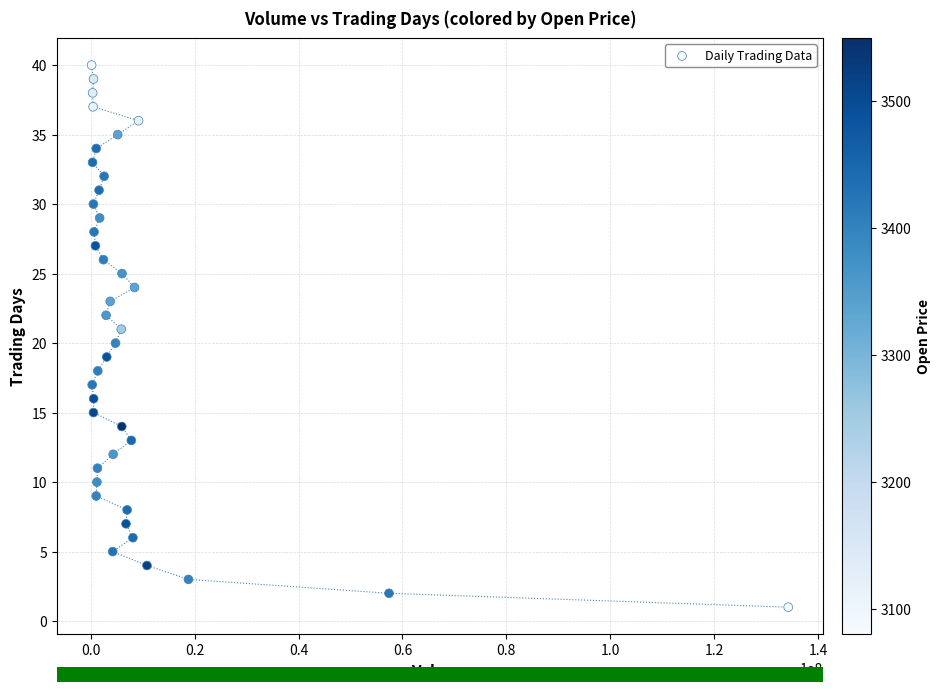

What is the range of Y values (max minus min)?

39